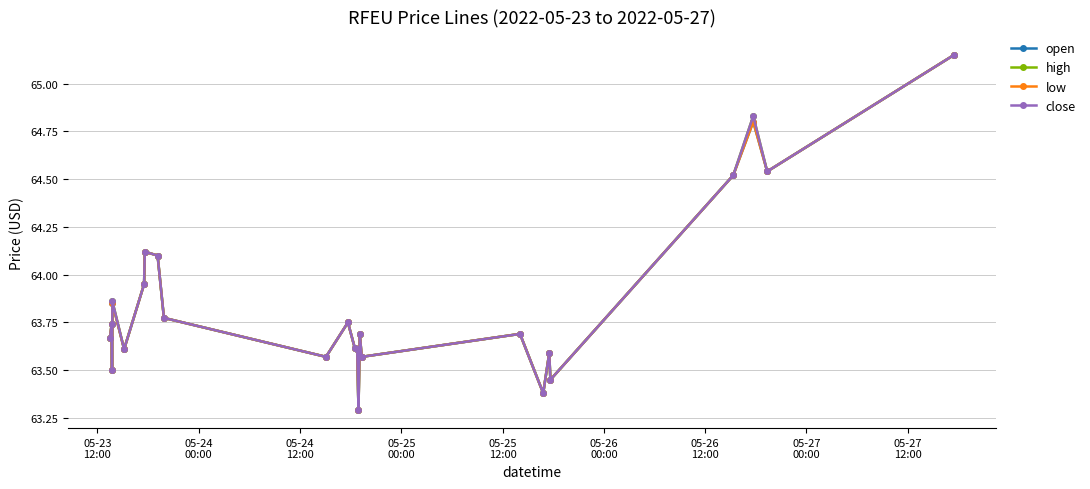

Reading right to left, transcribe all the data shown in this chart.

open: 65.2	64.5	64.8	64.5	63.5	63.6	63.4	63.7	63.6	63.7	63.3	63.6	63.6	63.8	63.6	63.8	64.1	64.1	64.0	63.6	63.9	63.5	63.7	63.7
high: 65.2	64.5	64.8	64.5	63.5	63.6	63.4	63.7	63.6	63.7	63.3	63.6	63.6	63.8	63.6	63.8	64.1	64.1	64.0	63.6	63.9	63.5	63.7	63.7
low: 65.2	64.5	64.8	64.5	63.5	63.6	63.4	63.7	63.6	63.7	63.3	63.6	63.6	63.8	63.6	63.8	64.1	64.1	64.0	63.6	63.9	63.5	63.7	63.7
close: 65.2	64.5	64.8	64.5	63.5	63.6	63.4	63.7	63.6	63.7	63.3	63.6	63.6	63.8	63.6	63.8	64.1	64.1	64.0	63.6	63.9	63.5	63.7	63.7